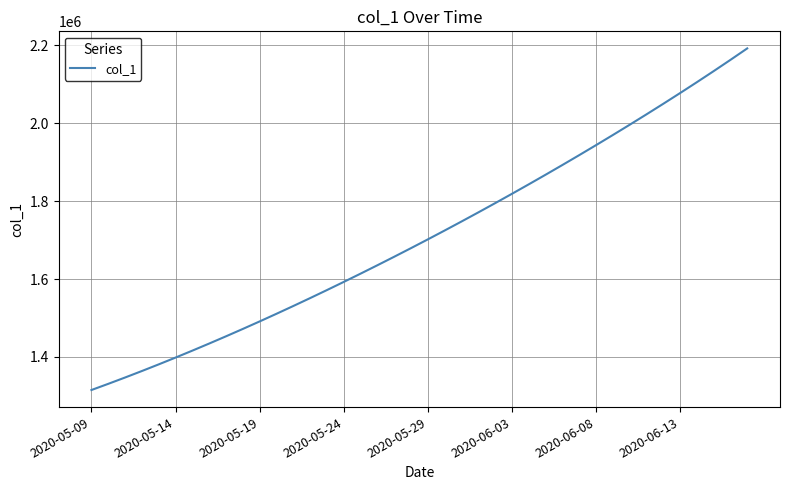

What is the maximum value shown in the chart?

2192479.0